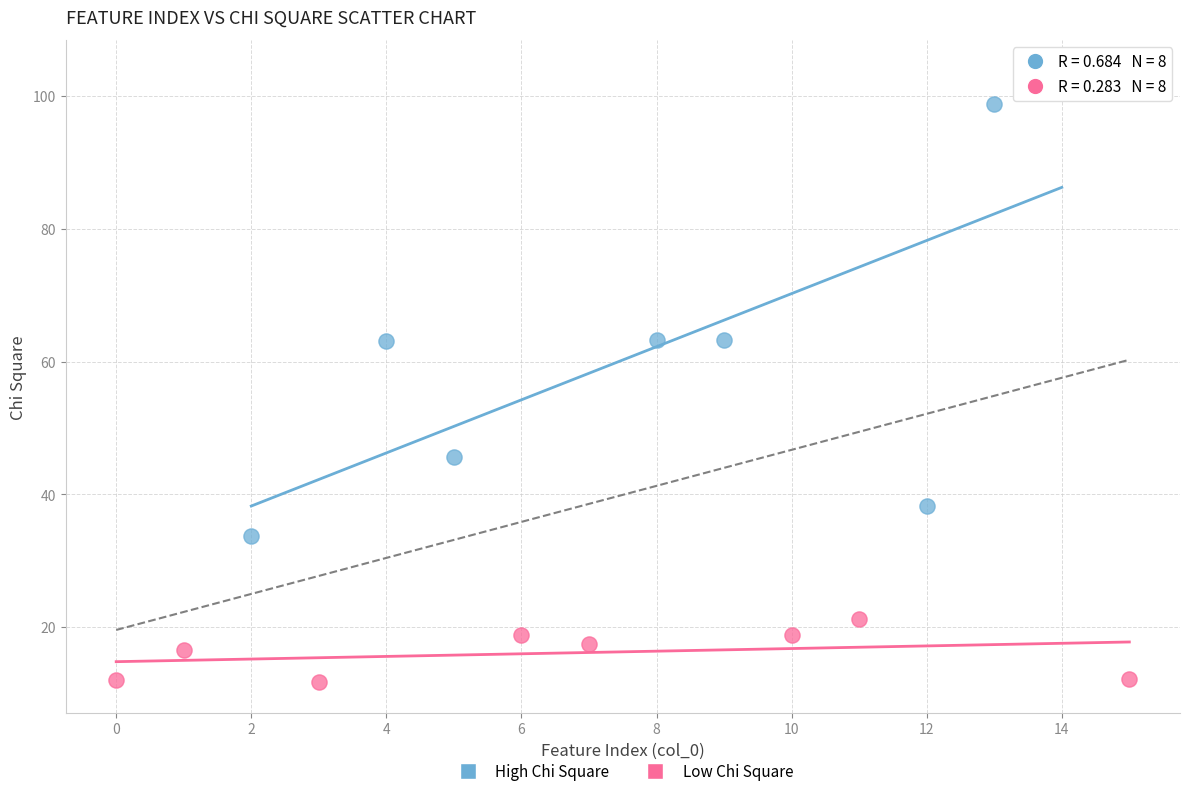

Which series contains the highest Y value?

High Chi Square